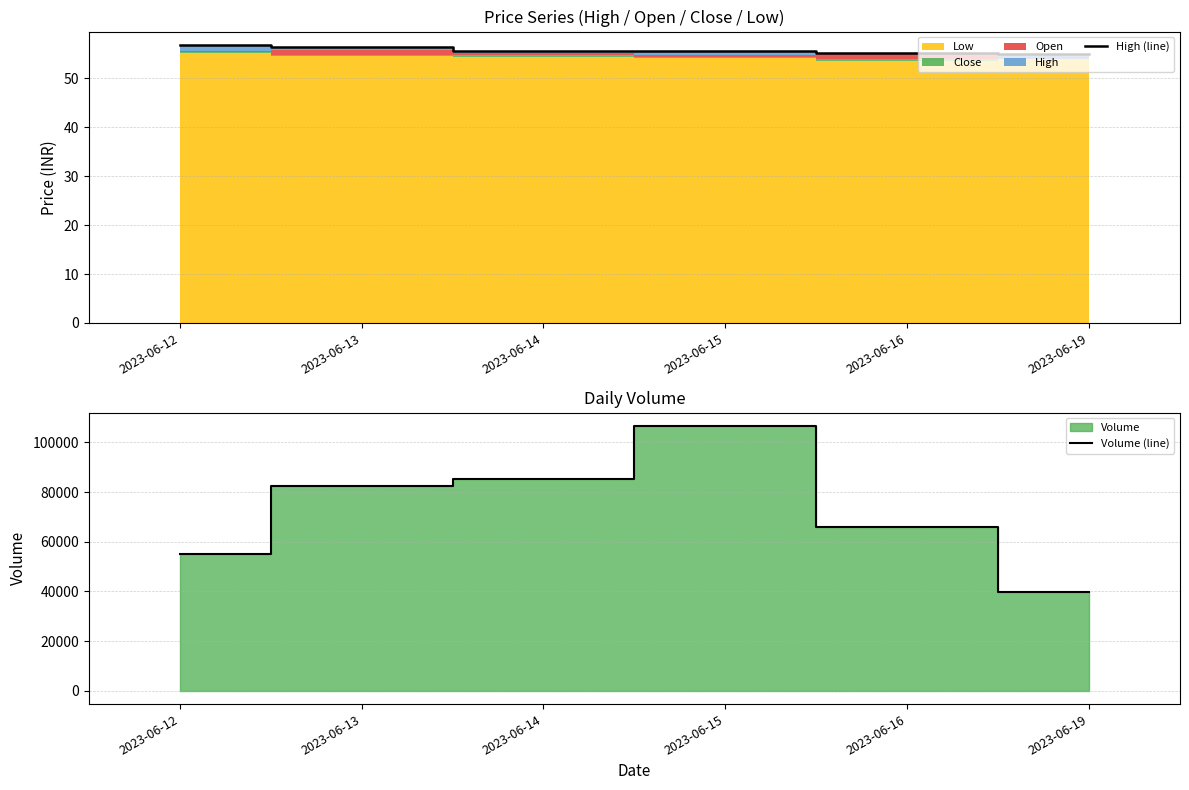

What is the greatest value displayed?

106640.0